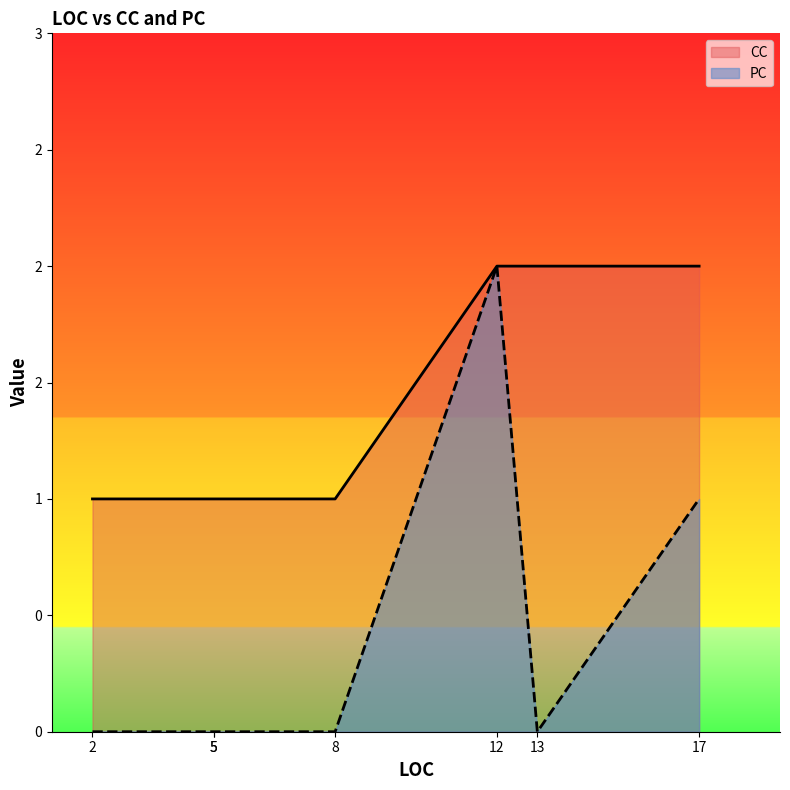

What is the greatest value displayed?

2